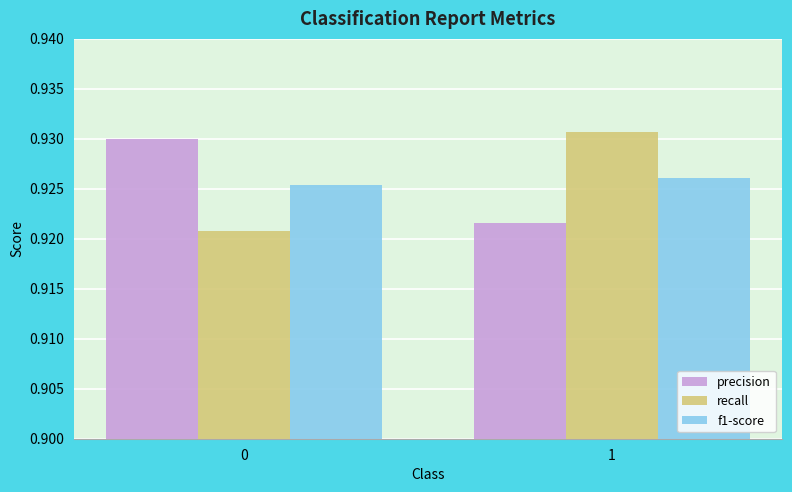

List the series in order of their peak value, lowest first.

f1-score, precision, recall